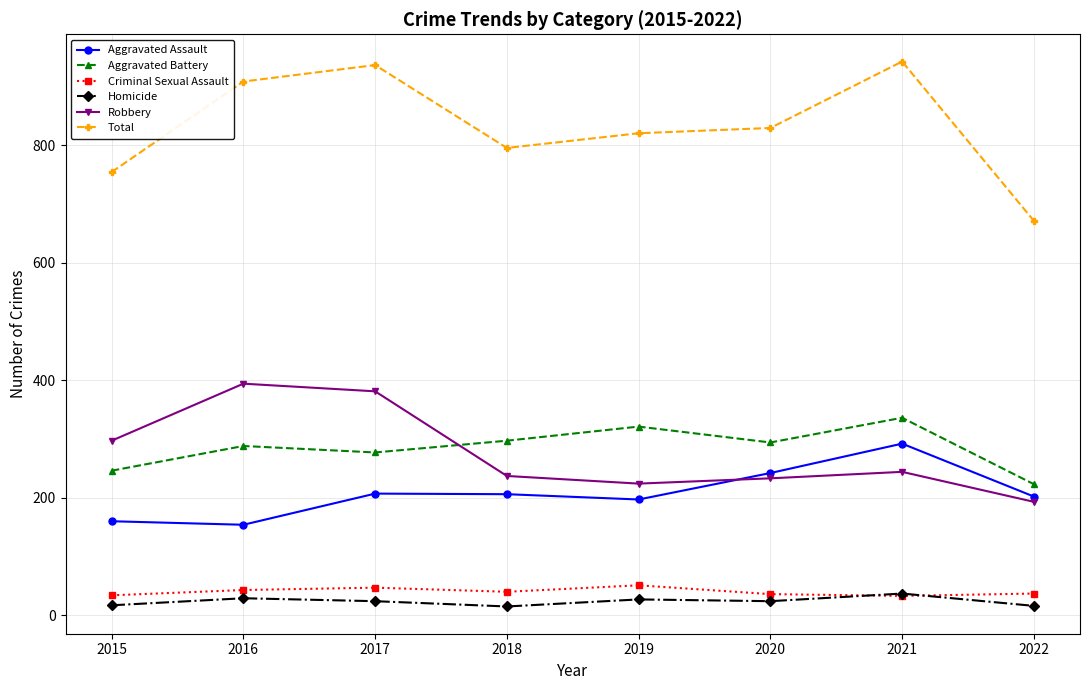

List the series in order of their peak value, highest first.

Total, Robbery, Aggravated Battery, Aggravated Assault, Criminal Sexual Assault, Homicide